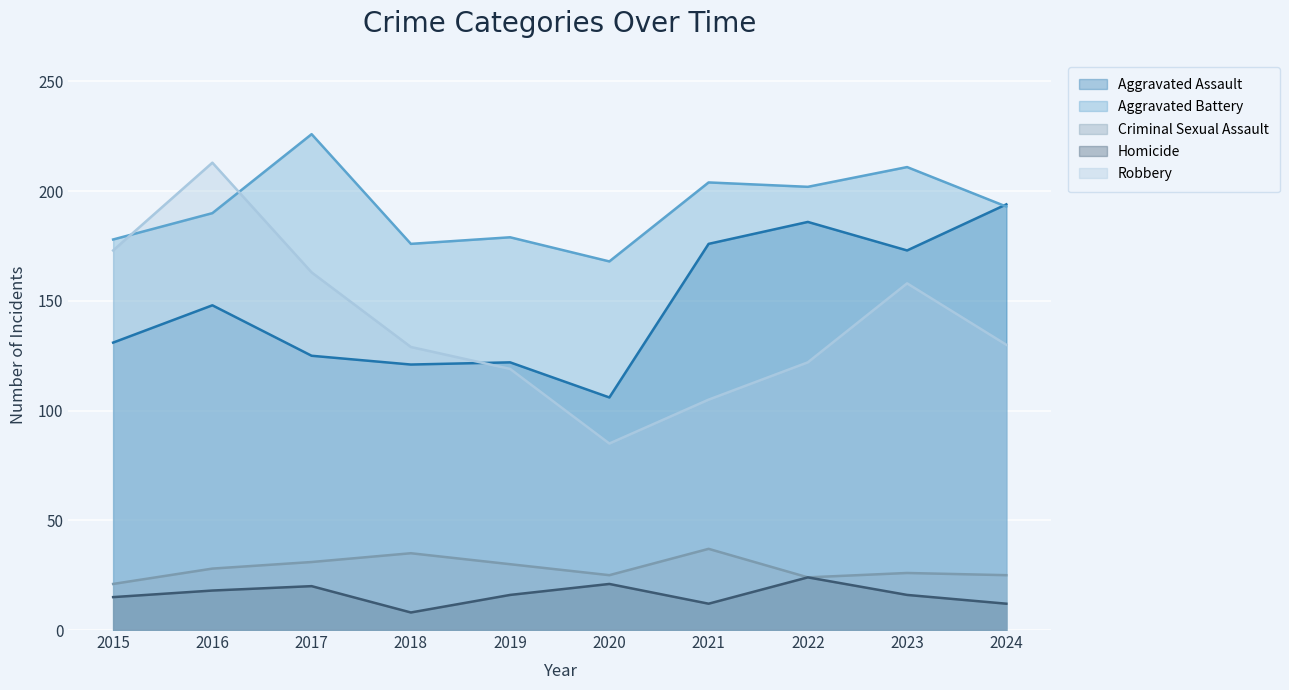

What is the sum of all Homicide values?

162